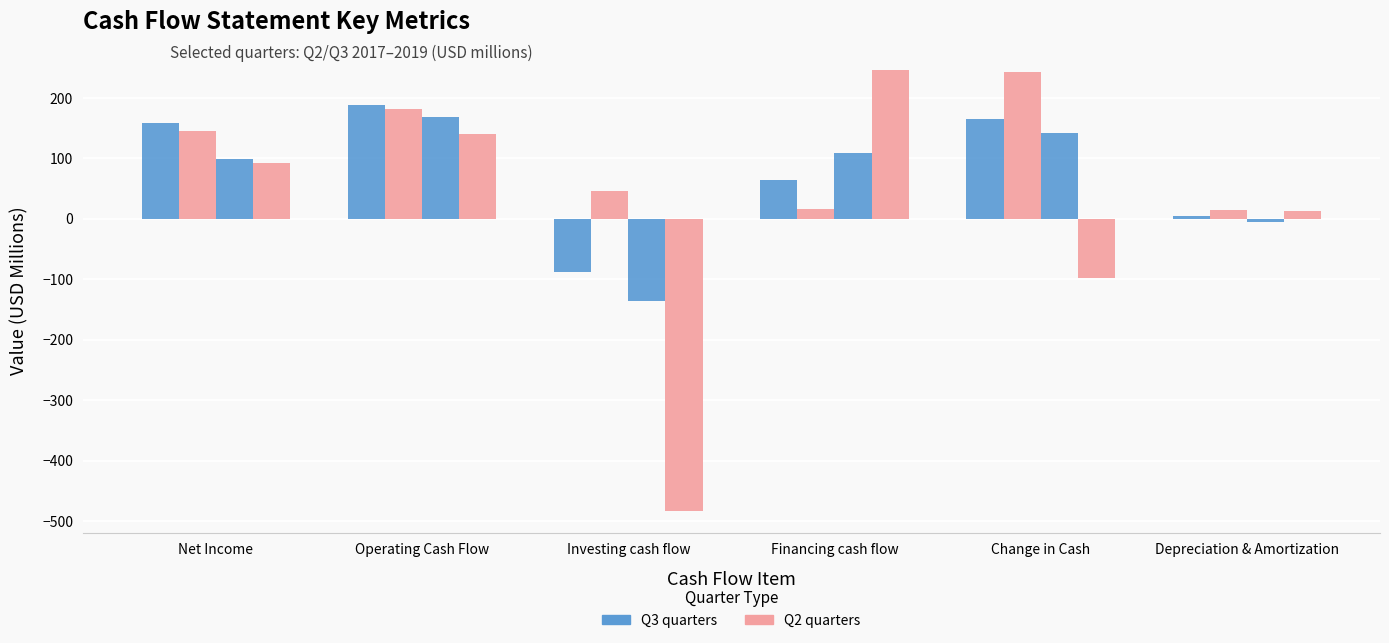

Count the number of data series in this chart.

4